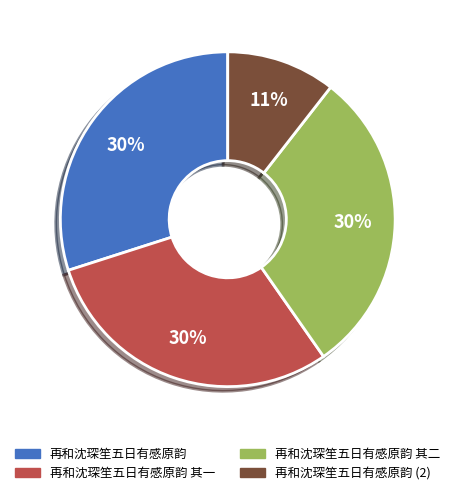

Is the sum of 再和沈琛笙五日有感原韵 其一 and 再和沈琛笙五日有感原韵 greater than half?

Yes